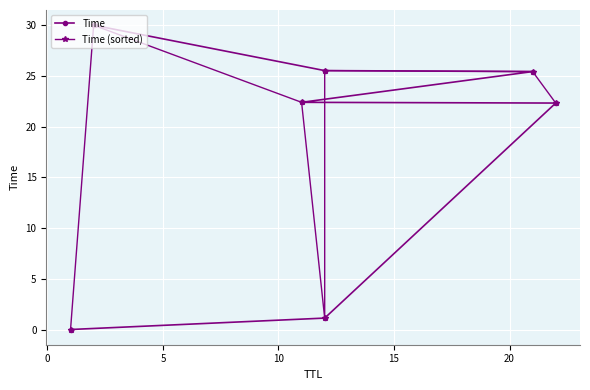

What is the average value of the Time series?

18.1